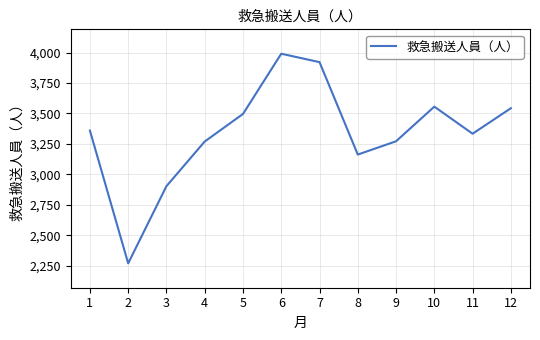

The chart shows a value of 3270 at 4. True or false?

True